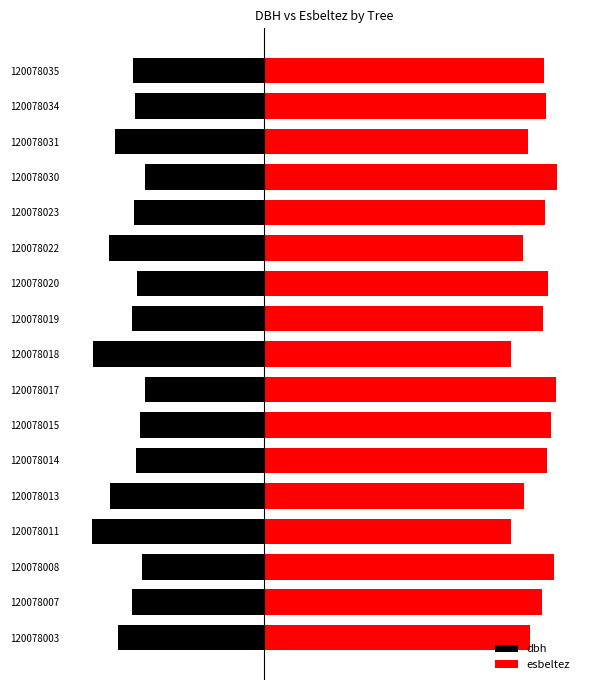

Is it true that esbeltez equals 47.8 at 120078034?

True